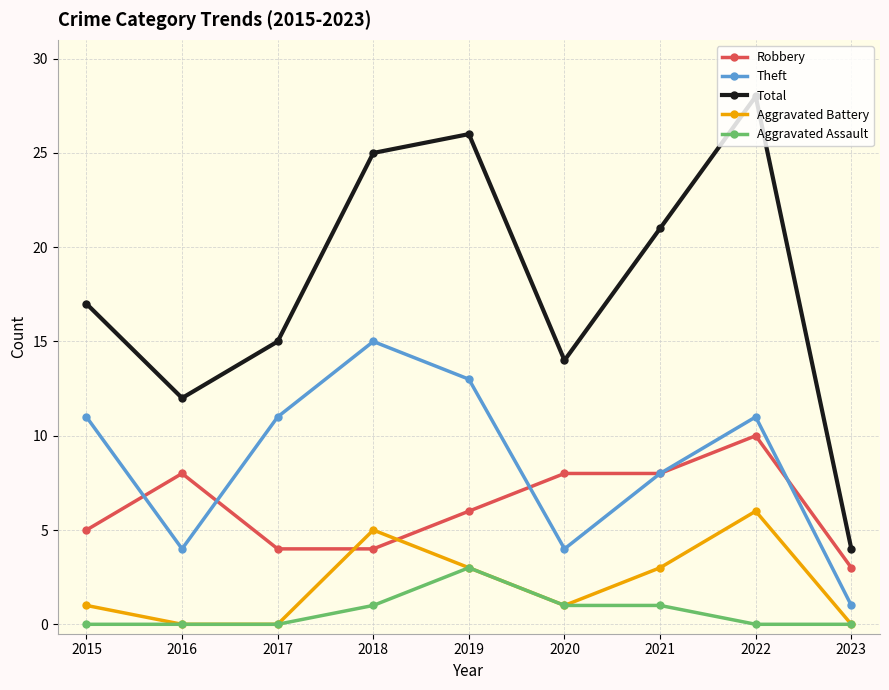

Reading right to left, what are all the values shown in this chart?

Robbery: 3	10	8	8	6	4	4	8	5
Theft: 1	11	8	4	13	15	11	4	11
Total: 4	28	21	14	26	25	15	12	17
Aggravated Battery: 0	6	3	1	3	5	0	0	1
Aggravated Assault: 0	0	1	1	3	1	0	0	0